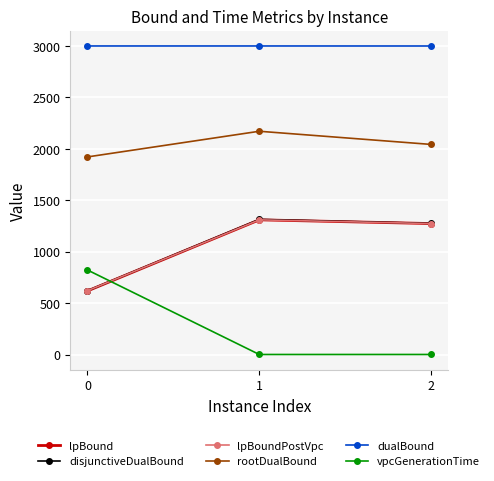

The value of lpBoundPostVpc at 1 is 2255.6. True or false?

False